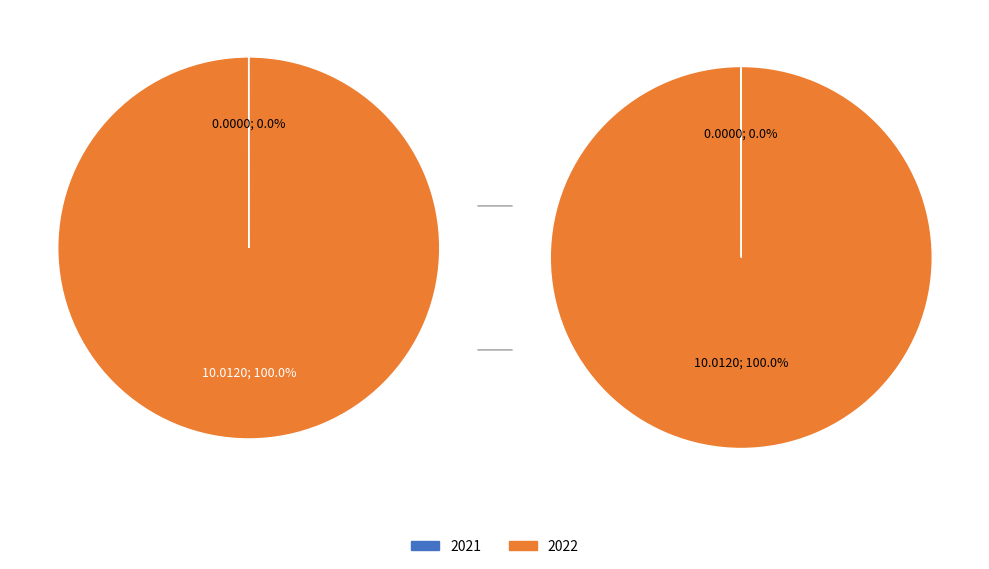

How many slices are in this pie chart?

2